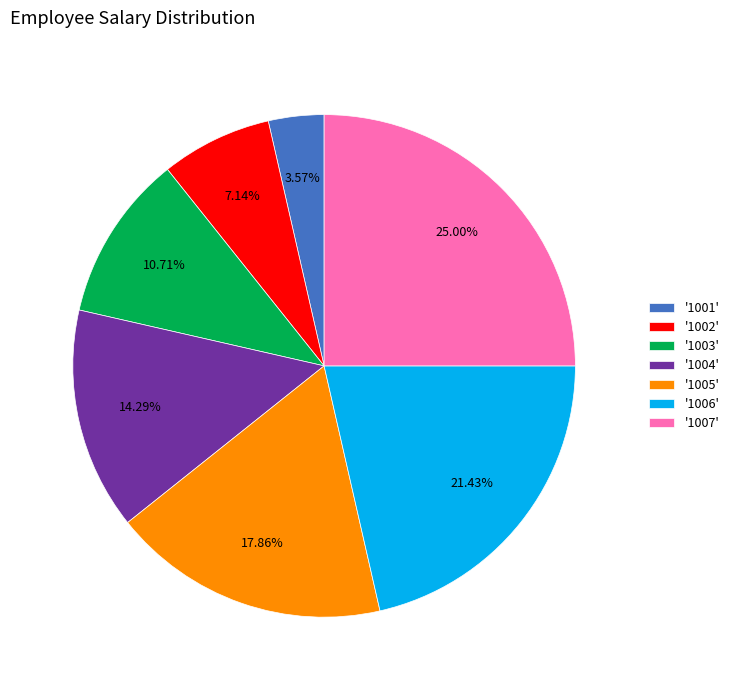

Which category has the smallest portion of the pie?

'1001'